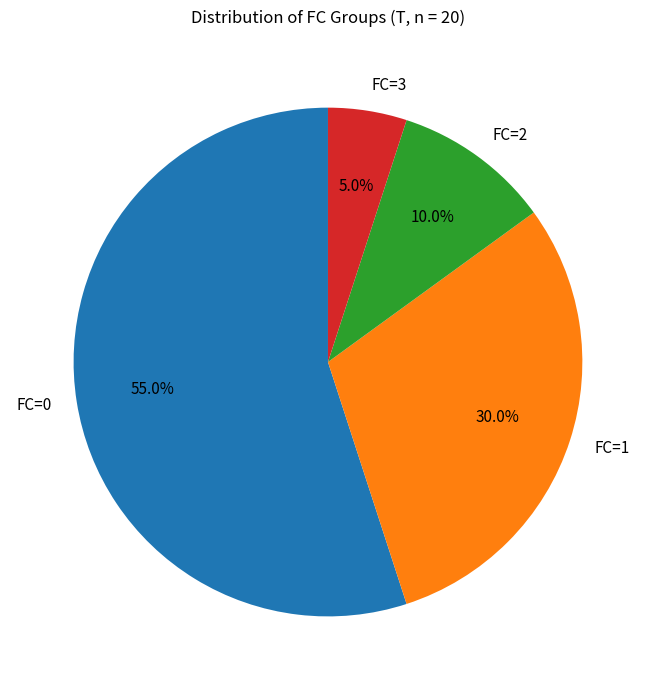

What is the ratio of the value at FC=0 to the value at FC=1?

1.8